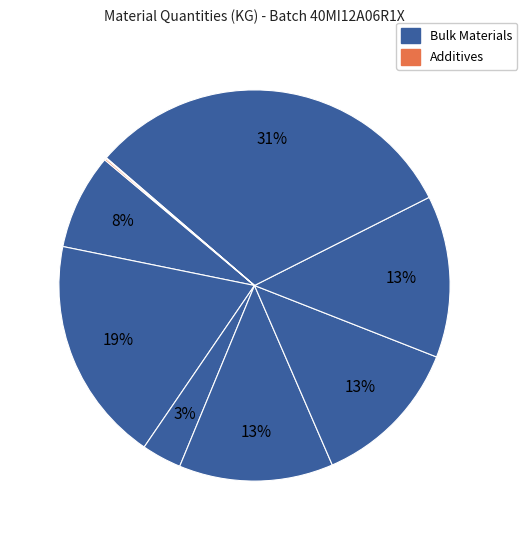

Is there any slice that represents more than half of the pie?

No